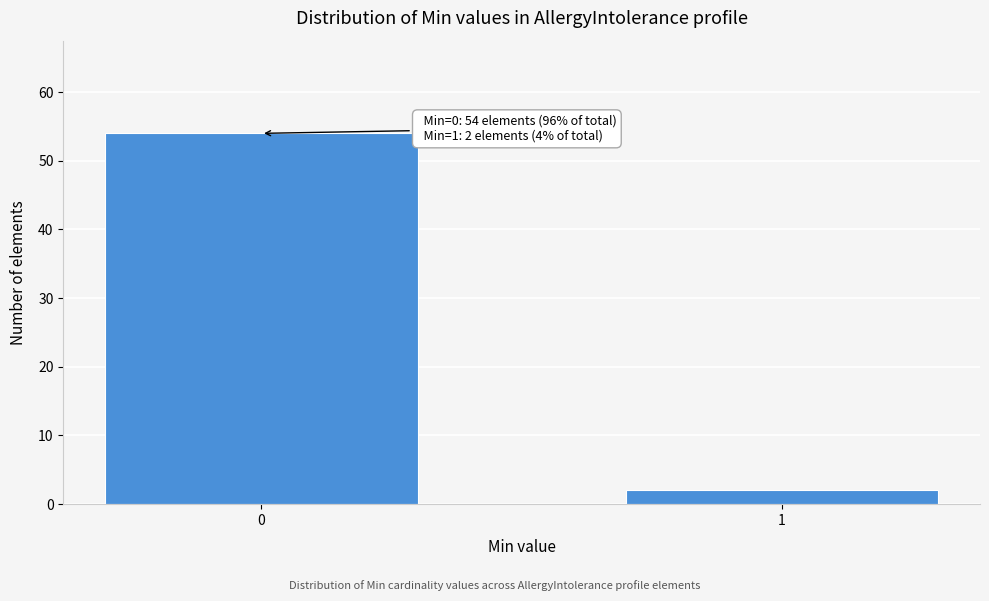

Reading right to left, list all the values displayed in this chart.

2	54